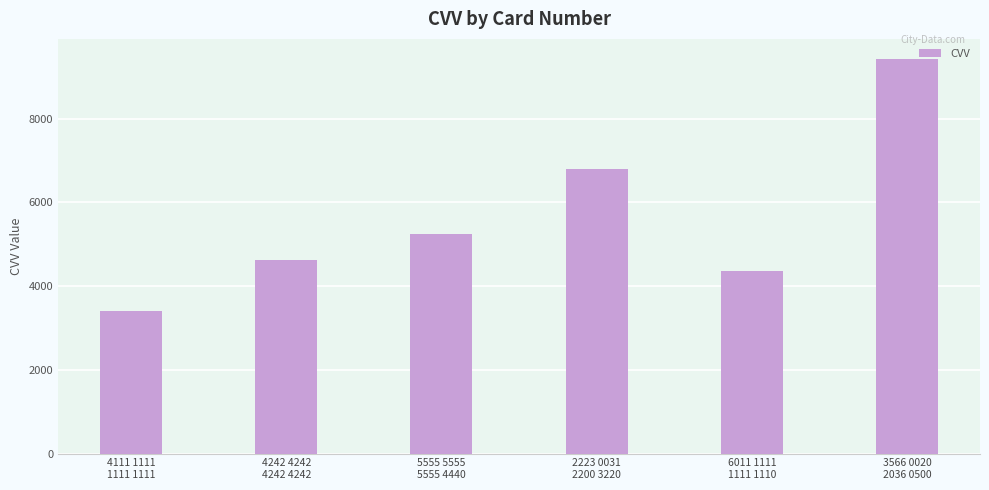

What is the difference between the values at 5555 5555
5555 4440 and 2223 0031
2200 3220?

1565